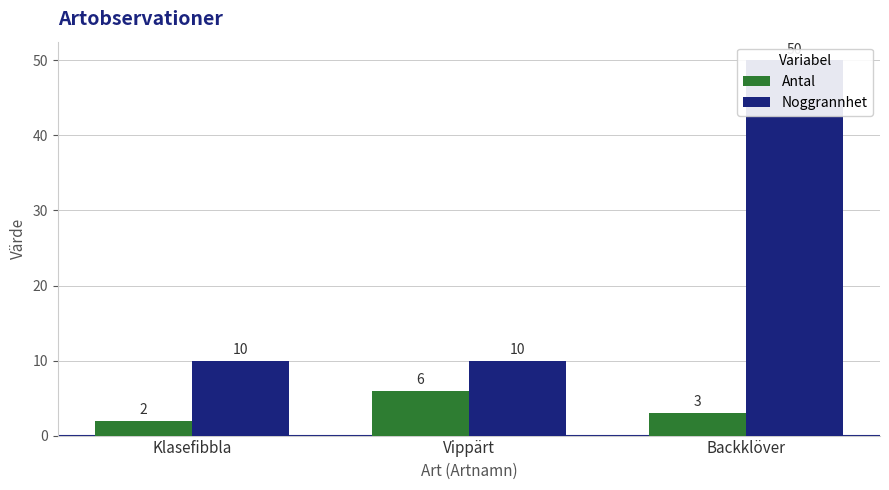

Which series changed the most between Klasefibbla and Backklöver?

Noggrannhet